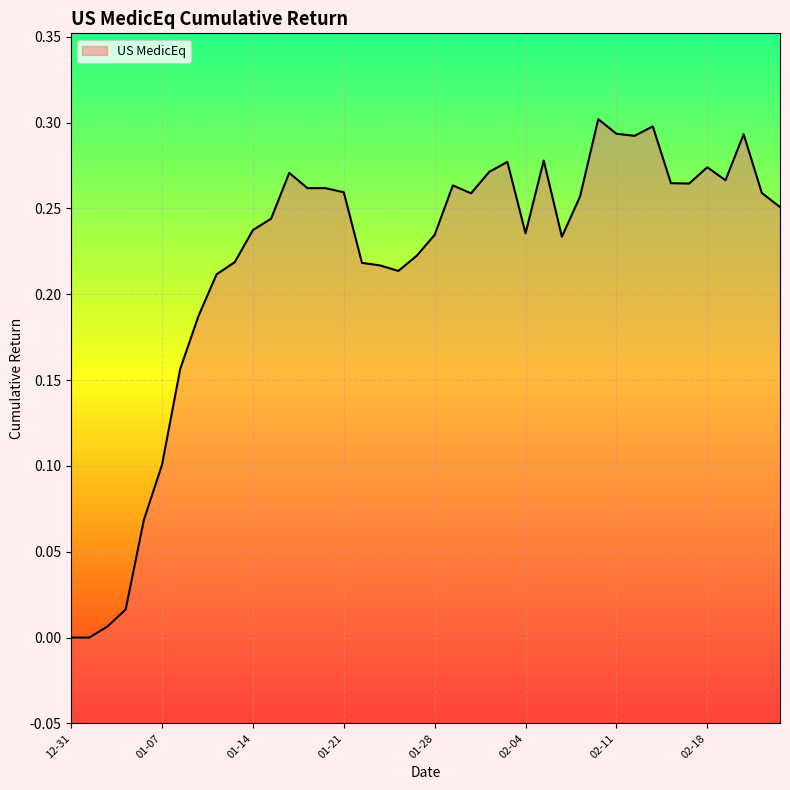

Which category has the lowest value across all series?

12-31